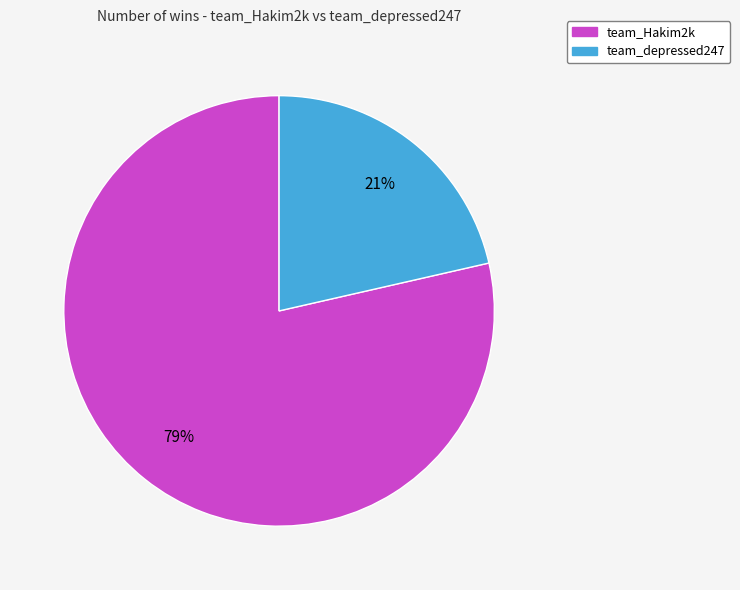

Is the sum of team_Hakim2k and team_depressed247 greater than half?

Yes